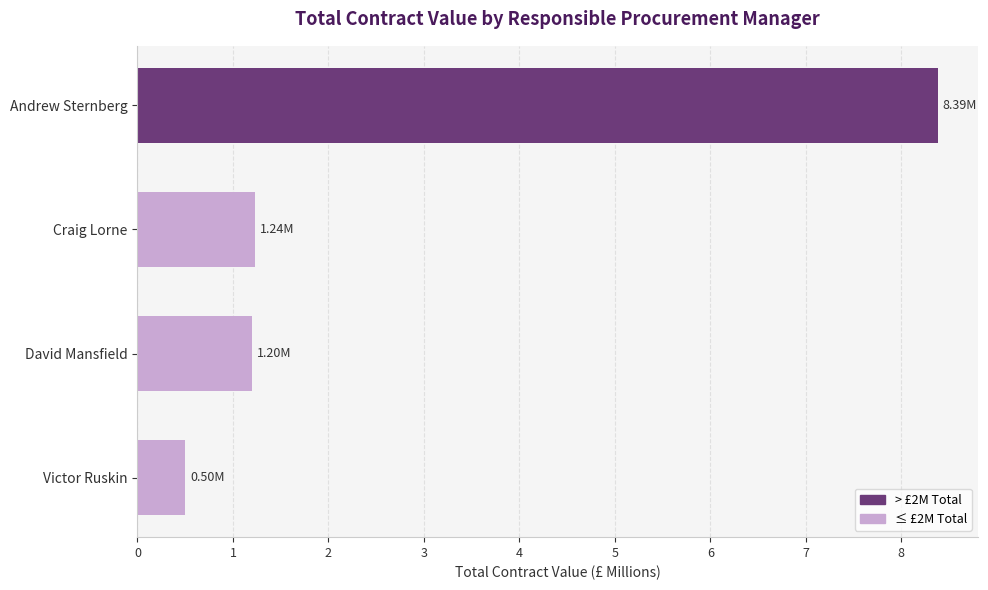

What is the change in value from Craig Lorne to Andrew Sternberg?

+7.1